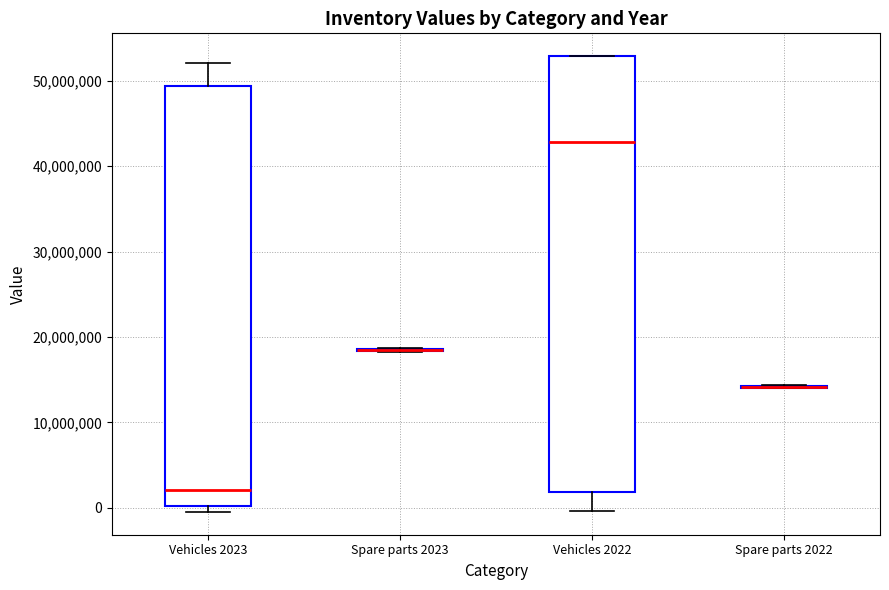

Reading left to right, transcribe this box plot: for each box, give where its median line is, the range the box spans, and where its two whiskers end, as read against the y-axis. The values are not printed on the chart, so give them approximately, as read against the axis.

Vehicles 2023: median 2000000, box 0 to 49000000, whiskers 0 (just below the box's lower edge) to 52000000
Spare parts 2023: box collapsed to a line at 18000000, whiskers 18000000 to 19000000
Vehicles 2022: median 43000000, box 2000000 to 53000000, whiskers 0 to 53000000
Spare parts 2022: box collapsed to a line at 14000000, whiskers 14000000 to 14000000